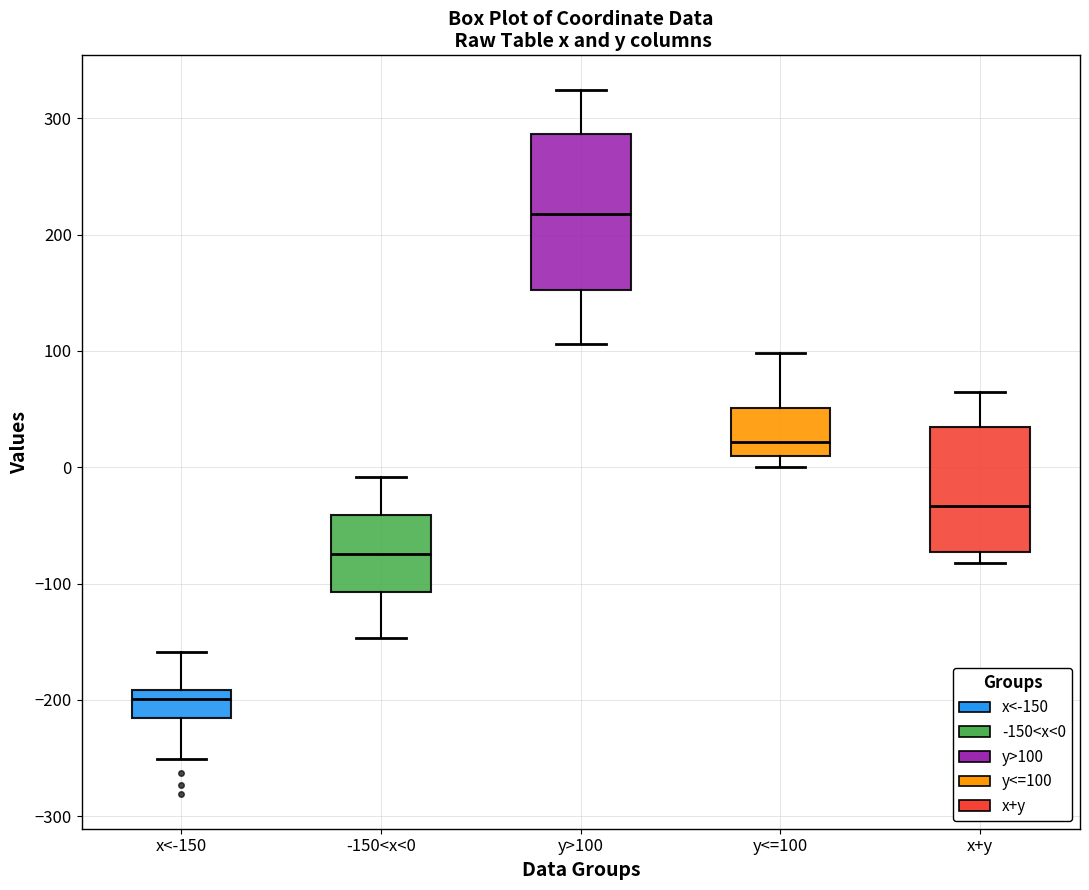

Reading left to right, read every box against the y-axis: the position of its median line, the range the box covers, and the ends of its whiskers. The values are not printed on the chart, so give them approximately, as read against the axis.

x<-150: median -200, box -220 to -190, whiskers -250 to -160
-150<x<0: median -70, box -110 to -40, whiskers -150 to -10
y>100: median 220, box 150 to 290, whiskers 110 to 320
y<=100: median 20, box 10 to 50, whiskers 0 to 100
x+y: median -30, box -70 to 30, whiskers -80 to 60